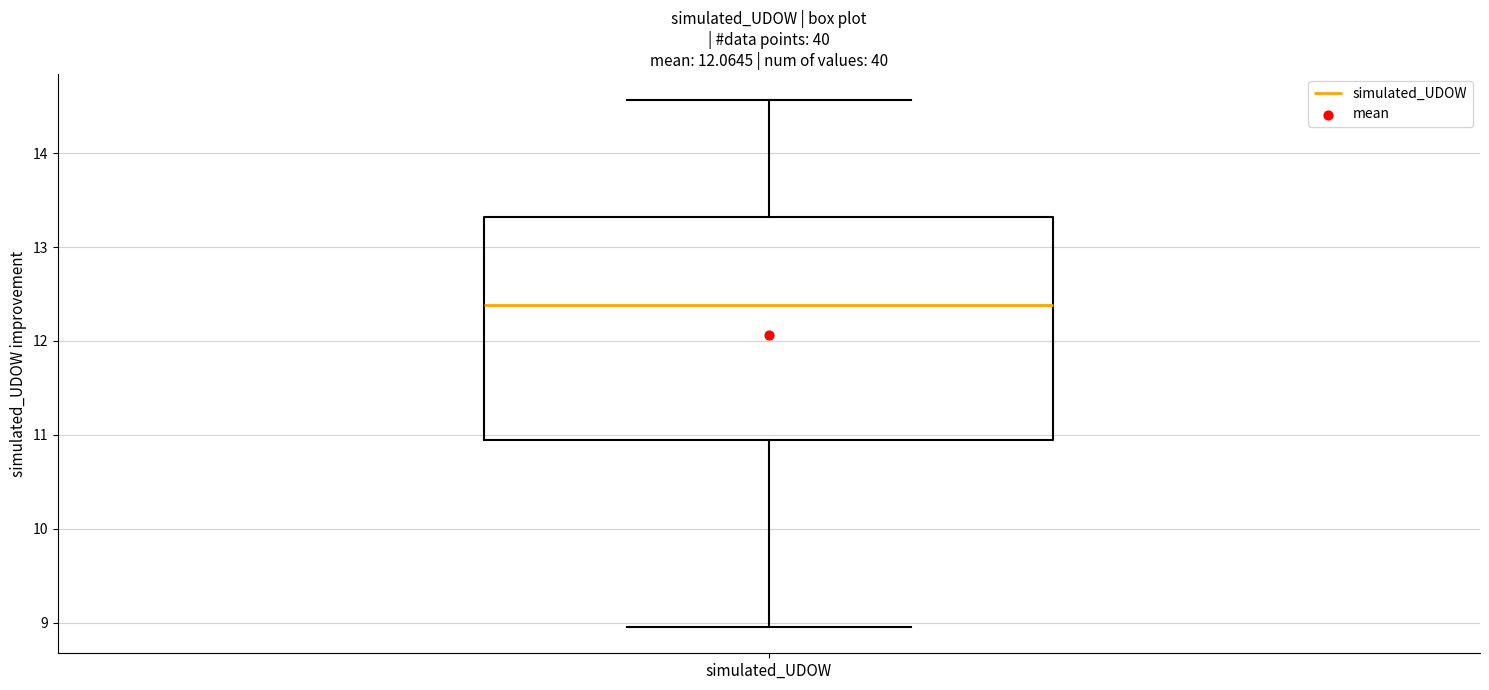

Read this box plot against the y-axis: the position of the median line, the range covered by the box, and the ends of both whiskers. The values are not printed on the chart, so give them approximately, as read against the axis.

median 12.4, box 10.9 to 13.3, whiskers 9.0 to 14.6